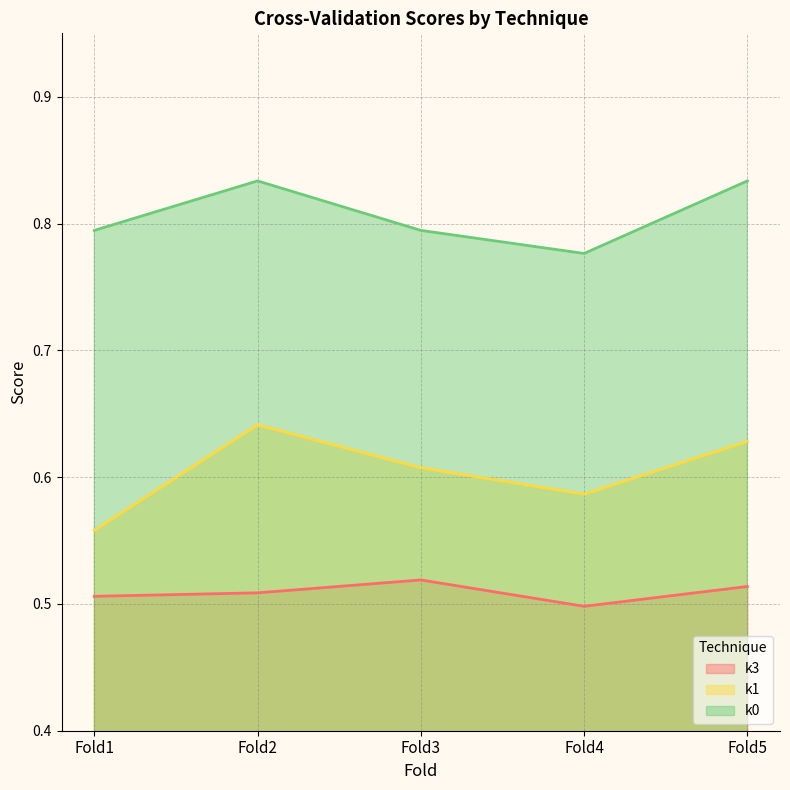

Does the chart have visible grid lines?

Yes